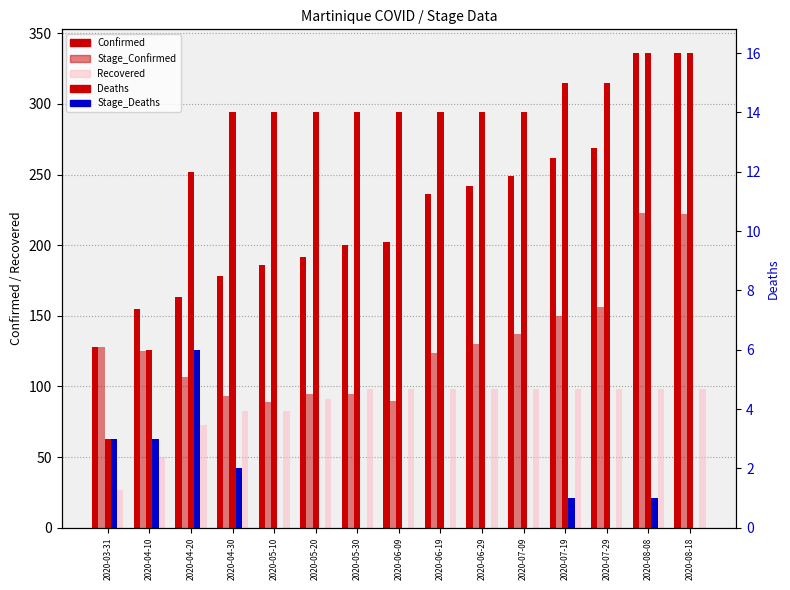

Reading right to left, list all the values displayed in this chart.

Confirmed: 2020-08-18=336	2020-08-08=336	2020-07-29=269	2020-07-19=262	2020-07-09=249	2020-06-29=242	2020-06-19=236	2020-06-09=202	2020-05-30=200	2020-05-20=192	2020-05-10=186	2020-04-30=178	2020-04-20=163	2020-04-10=155	2020-03-31=128
Stage_Confirmed: 2020-08-18=222	2020-08-08=223	2020-07-29=156	2020-07-19=150	2020-07-09=137	2020-06-29=130	2020-06-19=124	2020-06-09=90	2020-05-30=95	2020-05-20=95	2020-05-10=89	2020-04-30=93	2020-04-20=107	2020-04-10=125	2020-03-31=128
Recovered: 2020-08-18=98	2020-08-08=98	2020-07-29=98	2020-07-19=98	2020-07-09=98	2020-06-29=98	2020-06-19=98	2020-06-09=98	2020-05-30=98	2020-05-20=91	2020-05-10=83	2020-04-30=83	2020-04-20=73	2020-04-10=50	2020-03-31=27
Deaths: 2020-08-18=16	2020-08-08=16	2020-07-29=15	2020-07-19=15	2020-07-09=14	2020-06-29=14	2020-06-19=14	2020-06-09=14	2020-05-30=14	2020-05-20=14	2020-05-10=14	2020-04-30=14	2020-04-20=12	2020-04-10=6	2020-03-31=3
Stage_Deaths: 2020-08-18=0	2020-08-08=1	2020-07-29=0	2020-07-19=1	2020-07-09=0	2020-06-29=0	2020-06-19=0	2020-06-09=0	2020-05-30=0	2020-05-20=0	2020-05-10=0	2020-04-30=2	2020-04-20=6	2020-04-10=3	2020-03-31=3